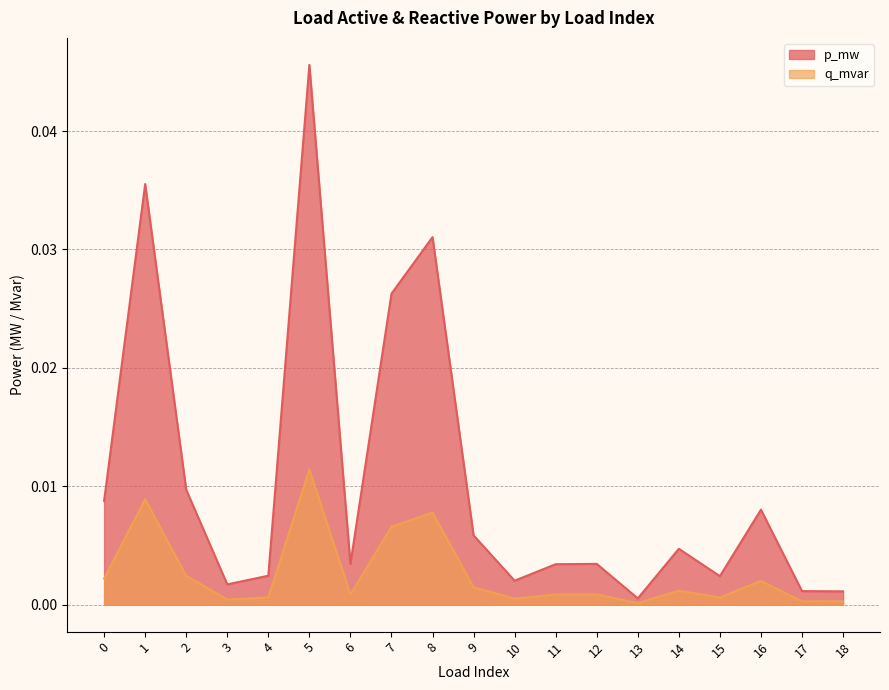

Which label corresponds to the largest value in the chart?

5